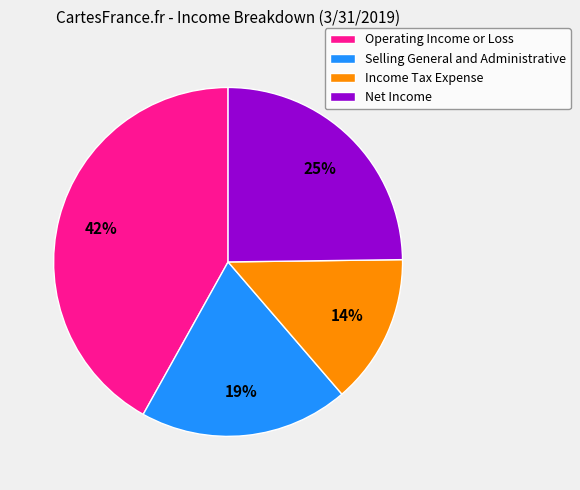

Between Selling General and Administrative and Net Income, which is larger?

Net Income